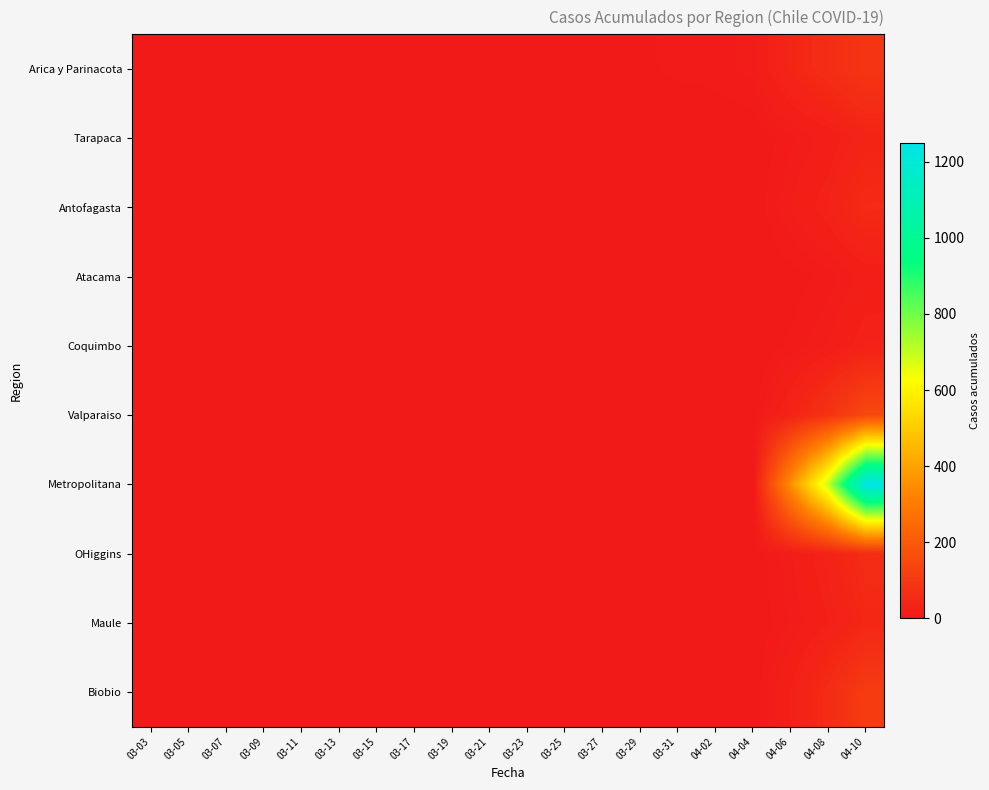

How many series are shown in this chart?

10